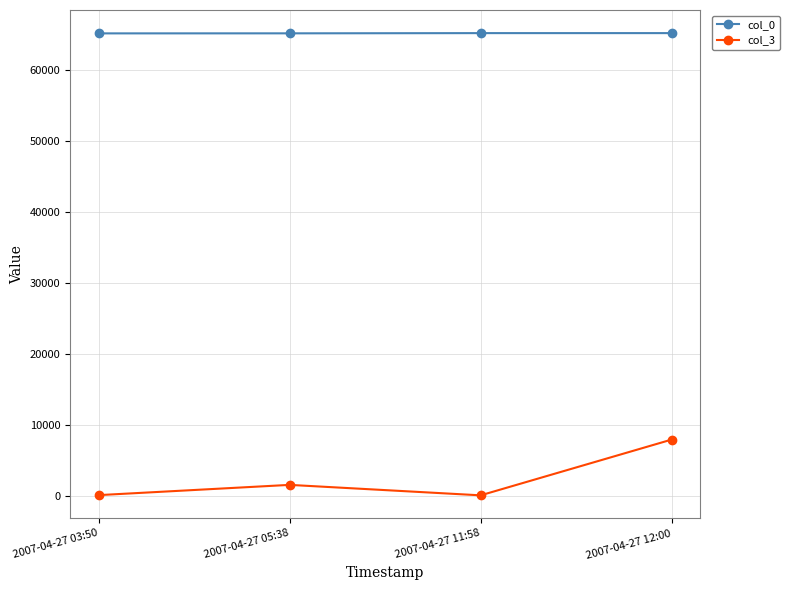

Where is the first local minimum for col_3?

2007-04-27 11:58